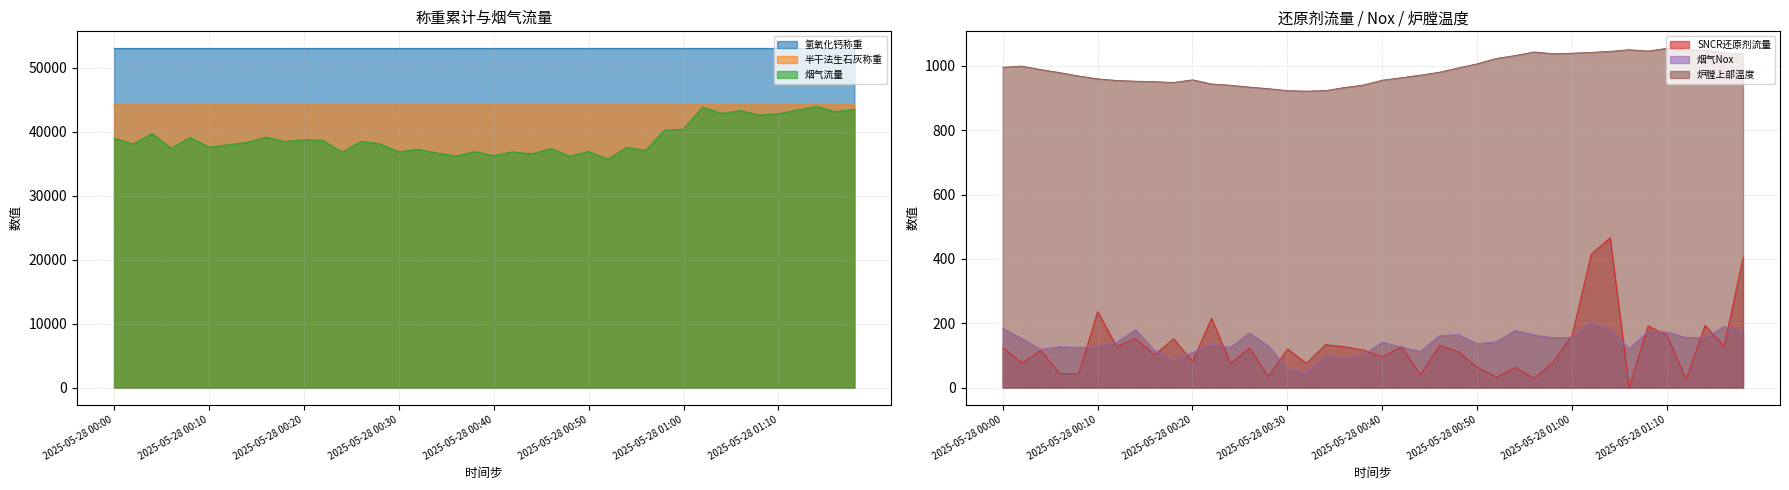

At which label does 氢氧化钙称重 first exceed 53005?

2025-05-28 00:36